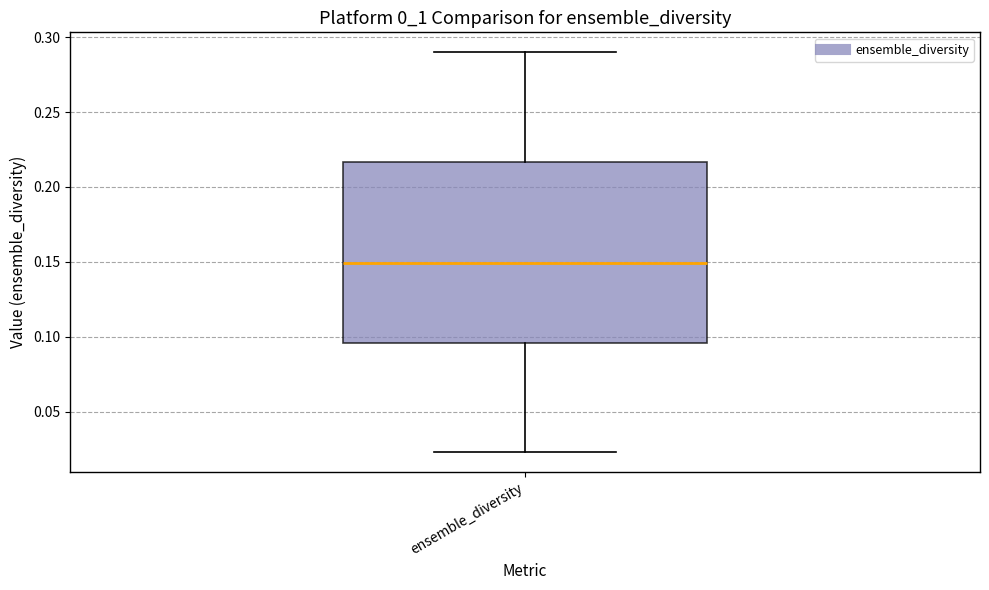

Transcribe this box plot: give where the median line is, the range the box spans, and where the two whiskers end, as read against the y-axis. The values are not printed on the chart, so give them approximately, as read against the axis.

median 0.150, box 0.095 to 0.215, whiskers 0.025 to 0.290